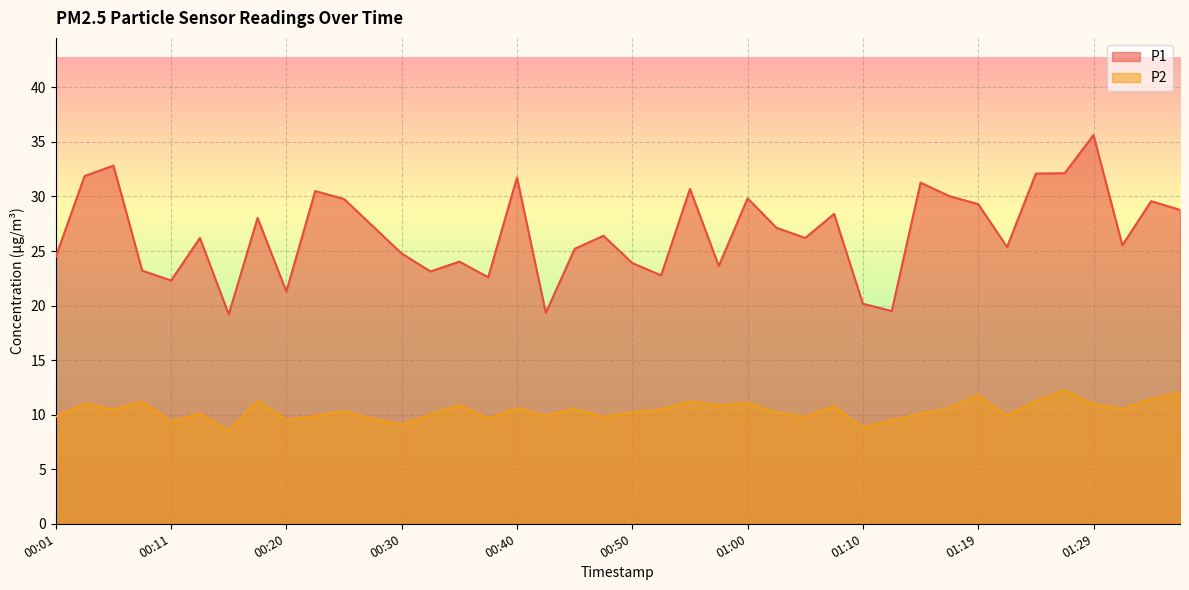

At 00:33, list the series in order from largest to smallest.

P1, P2